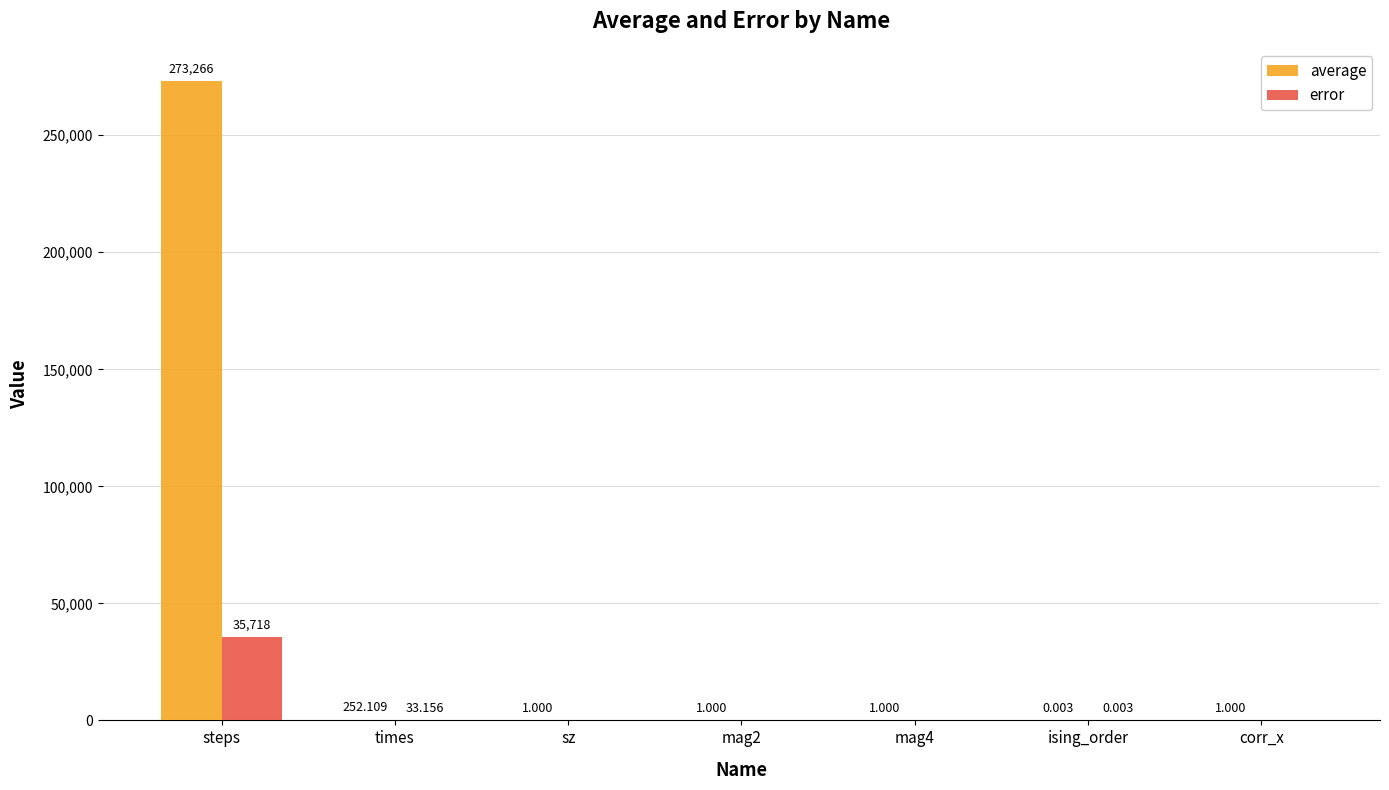

Which series has the largest total across all categories?

average